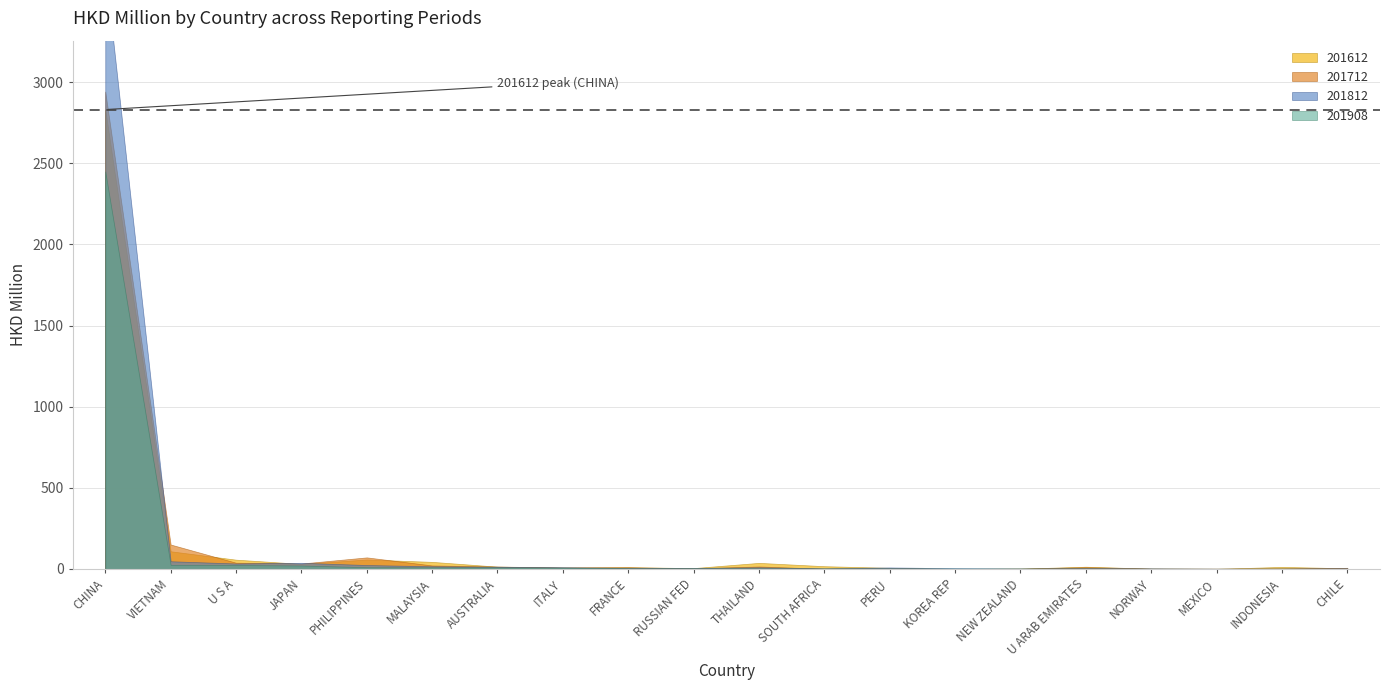

Which category has the highest value across all series?

CHINA